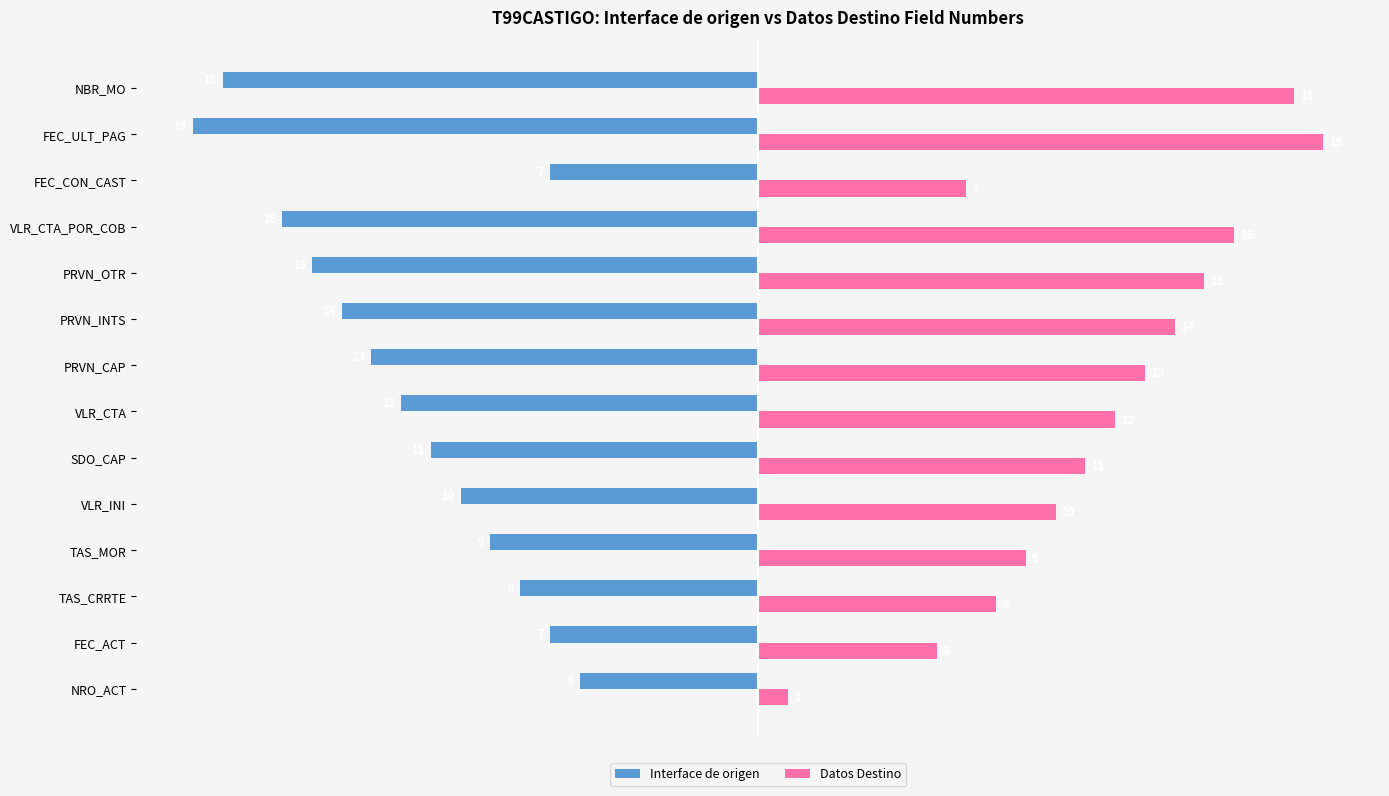

The Datos Destino series shows 8 at PRVN_CAP. True or false?

False